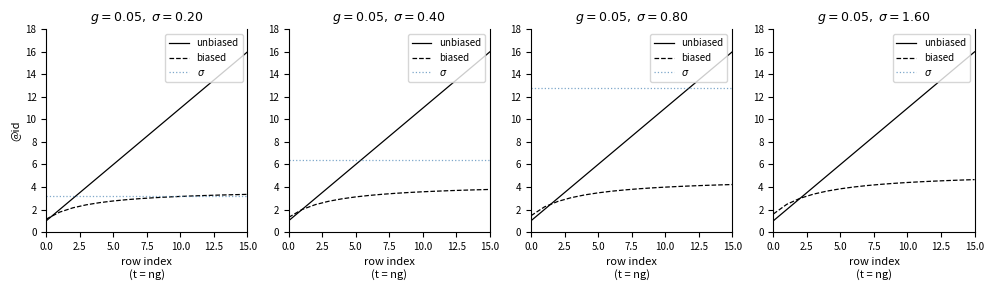

What is the maximum value shown in the chart?

16